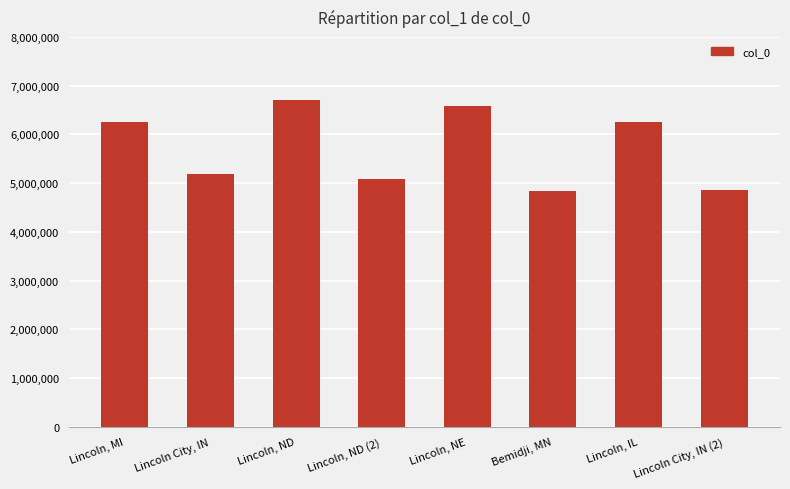

What is the value of the 5th bar from the left?

6586063